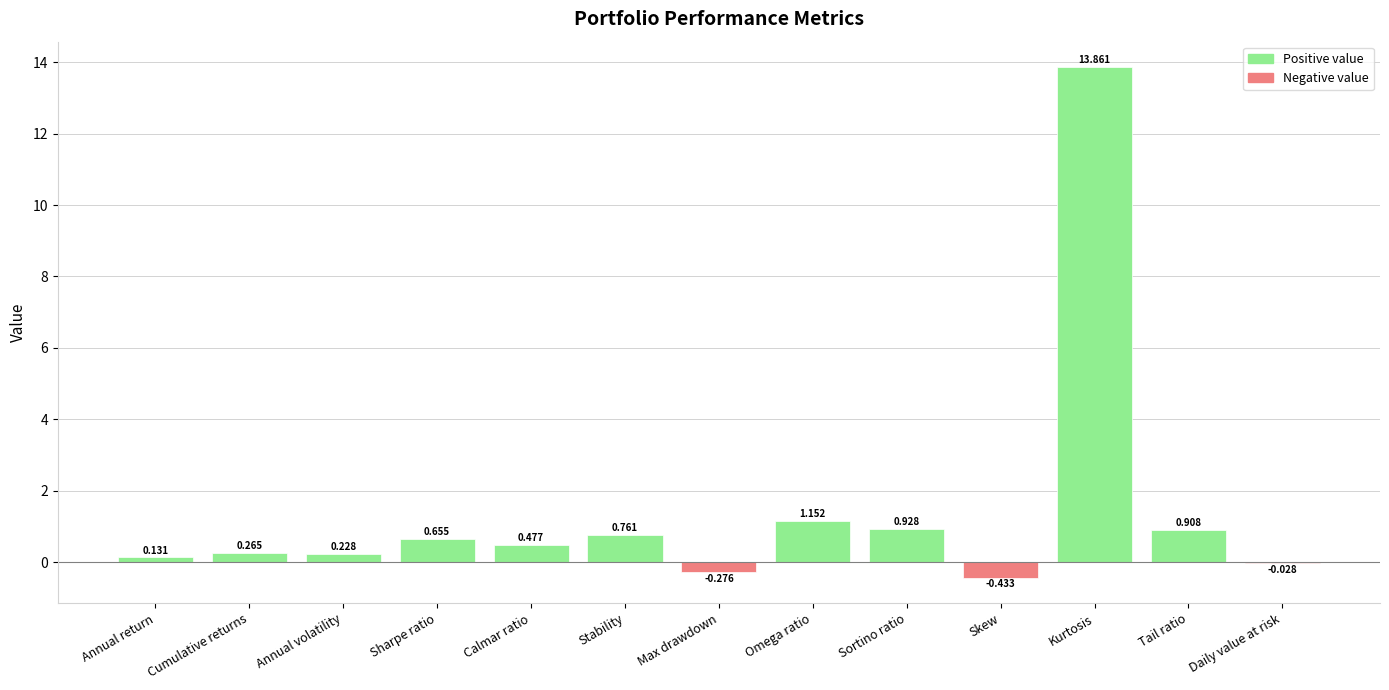

Which label corresponds to the largest value in the chart?

Kurtosis